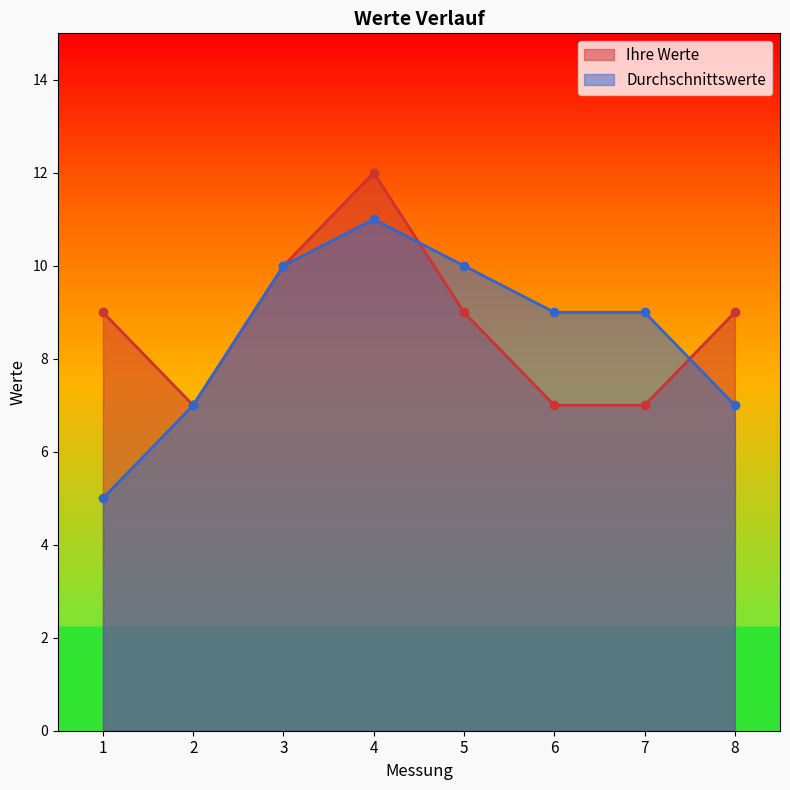

Where does the Durchschnittswerte series first go above 9?

3